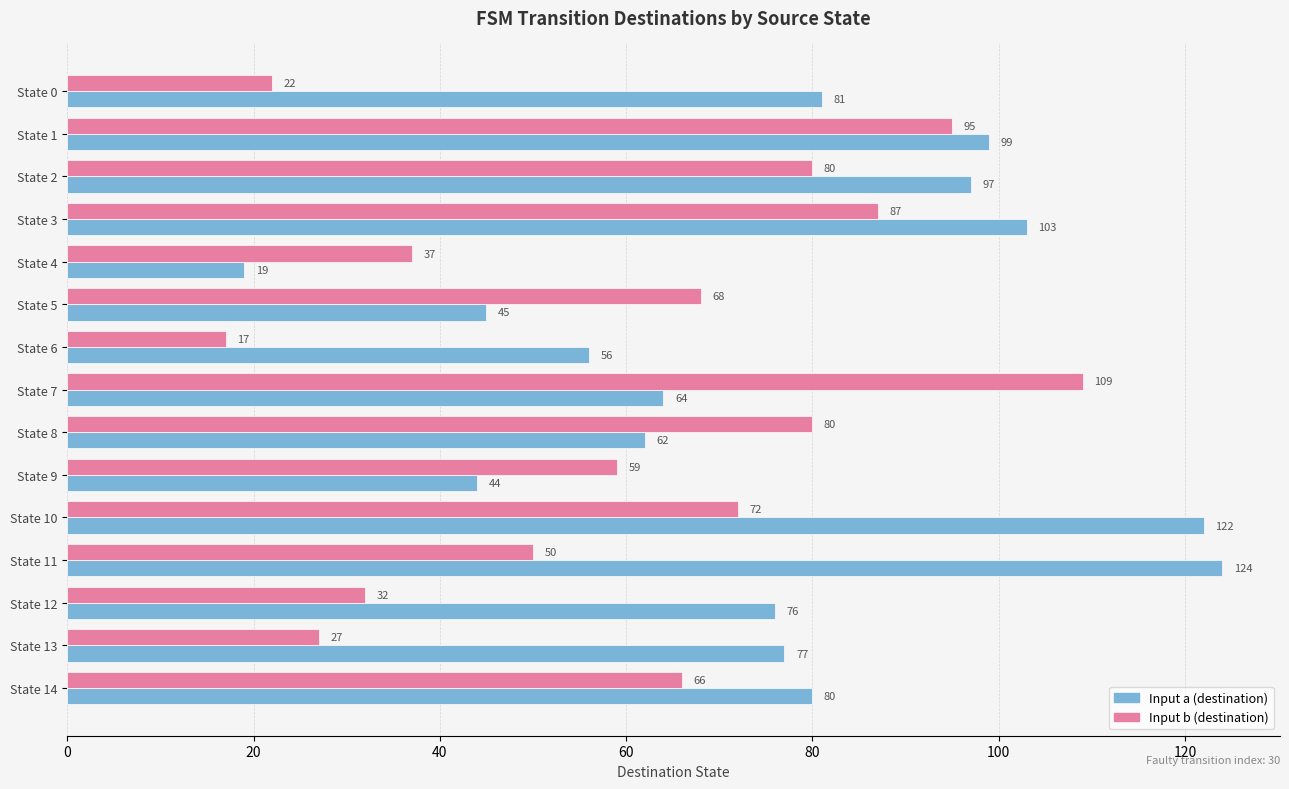

How many categories are shown in the chart?

15